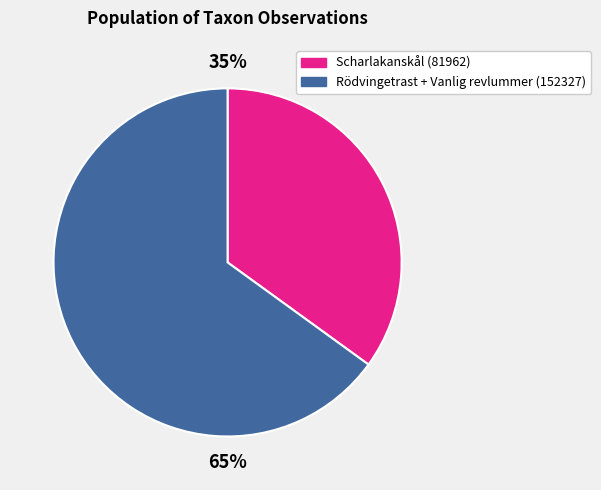

Combined, do Rödvingetrast + Vanlig revlummer (152327) and Scharlakanskål (81962) account for over 50%?

Yes